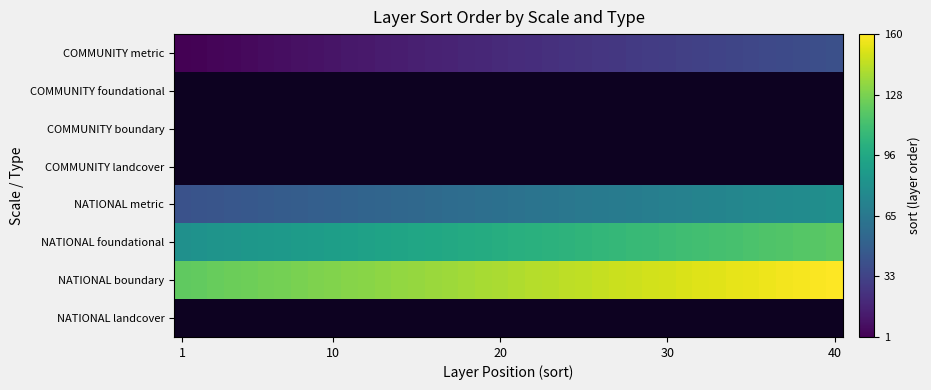

What is the spread (max minus min) of values at 8?

120.0